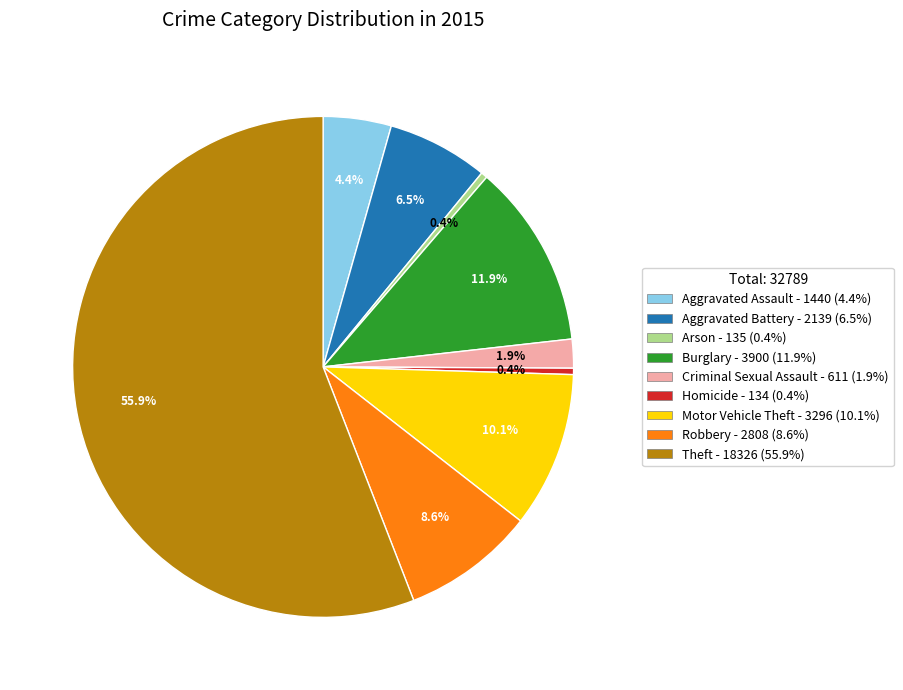

Which category has the biggest portion of the pie?

Theft